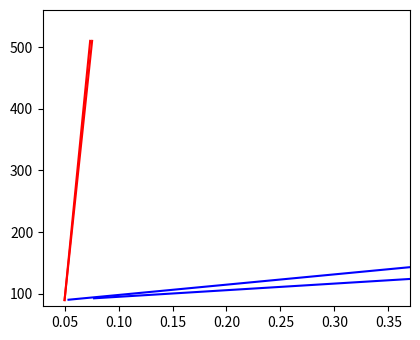

How many data points in col_2 are above 150?

7